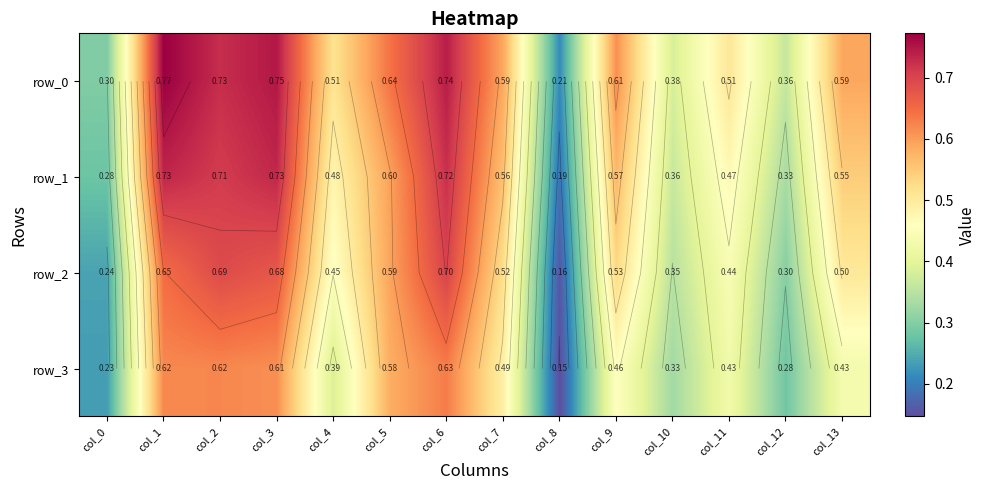

At how many categories does at least one series exceed 0?

14